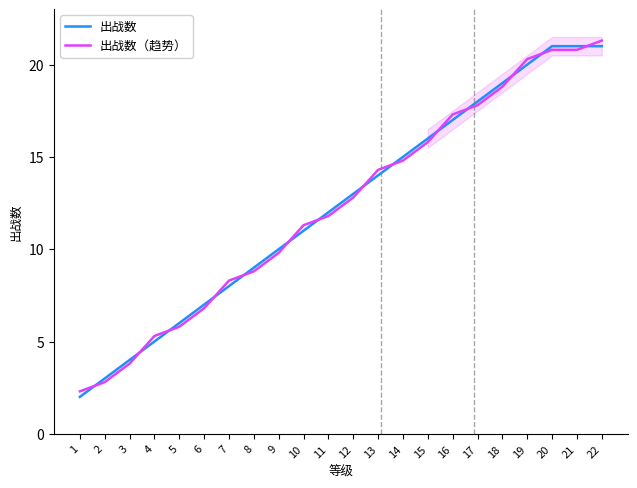

What is the sum of the 出战数 values at 20 and 6?

28.0